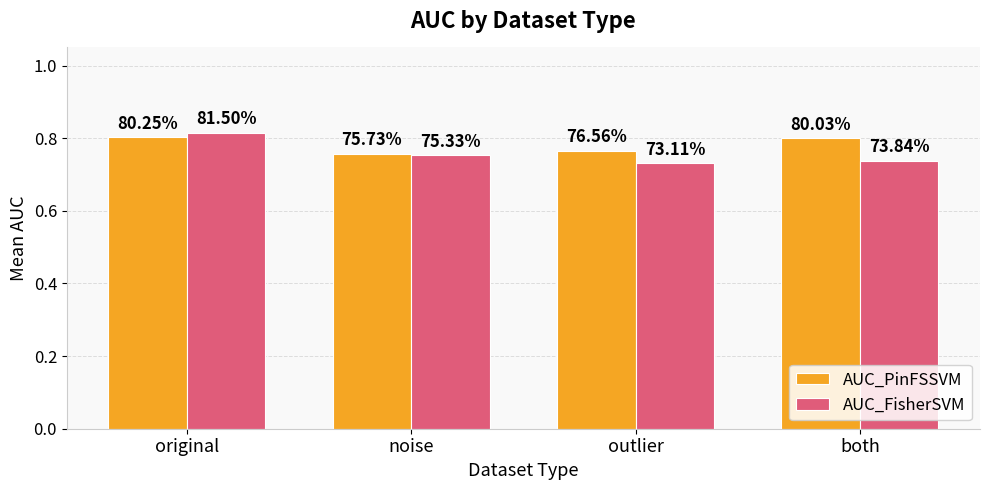

What are all the series names shown in the legend?

AUC_PinFSSVM, AUC_FisherSVM